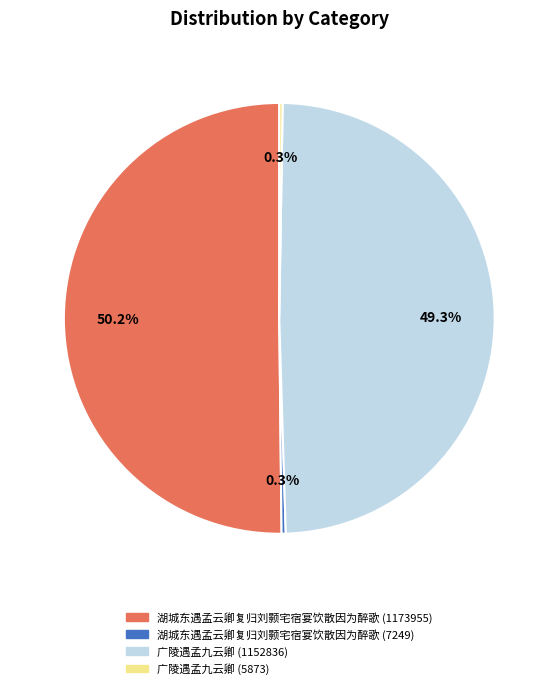

What is the majority slice?

湖城东遇孟云卿复归刘颢宅宿宴饮散因为醉歌 (1173955)